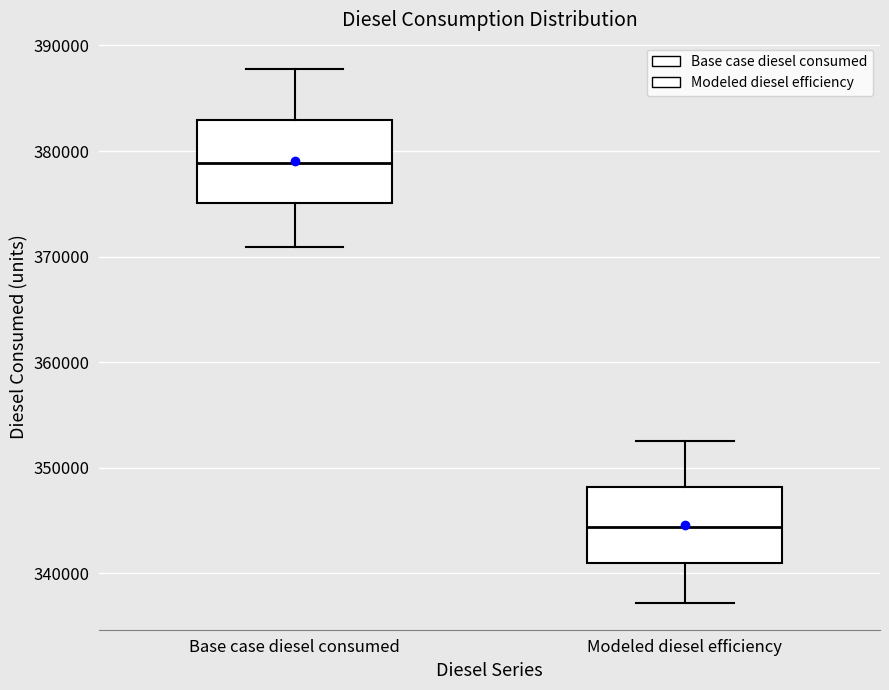

Reading left to right, read every box against the y-axis: the position of its median line, the range the box covers, and the ends of its whiskers. The values are not printed on the chart, so give them approximately, as read against the axis.

Base case diesel consumed: median 379000, box 375000 to 383000, whiskers 371000 to 388000
Modeled diesel efficiency: median 344000, box 341000 to 348000, whiskers 337000 to 352000